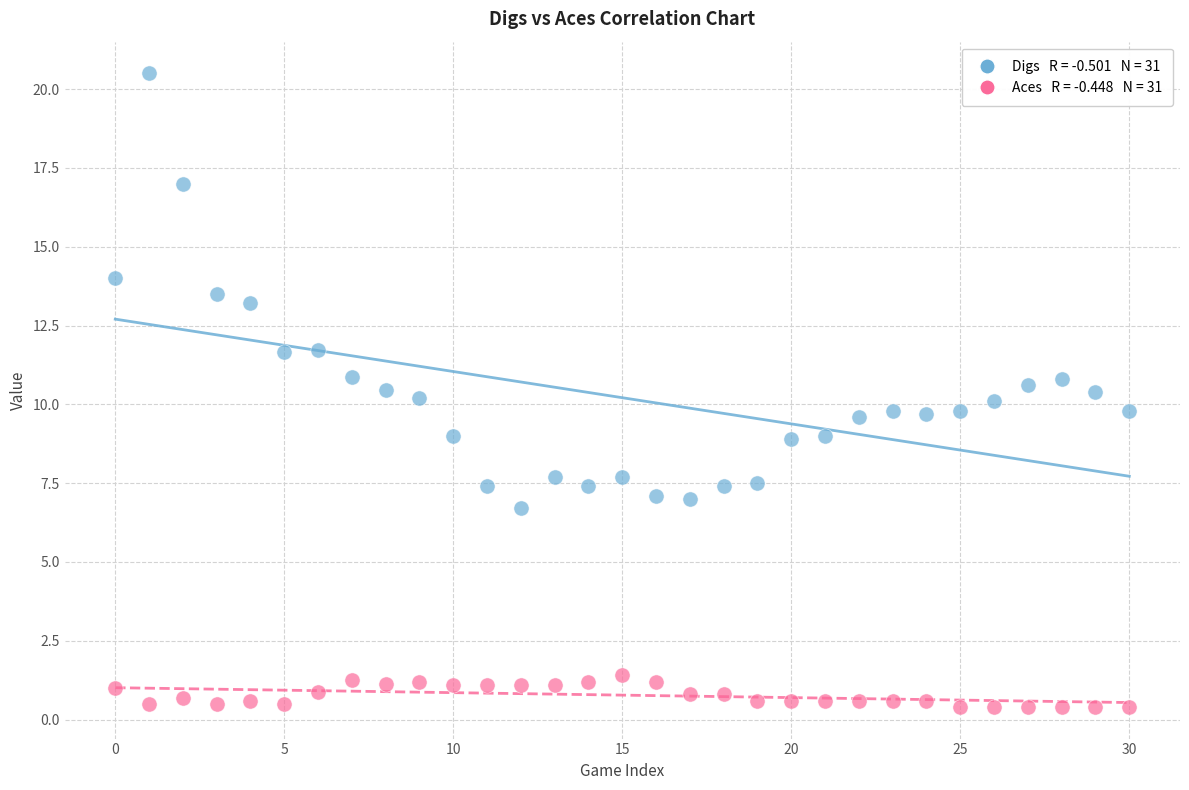

Across all data points, what is the range of Y values (max minus min)?

20.1